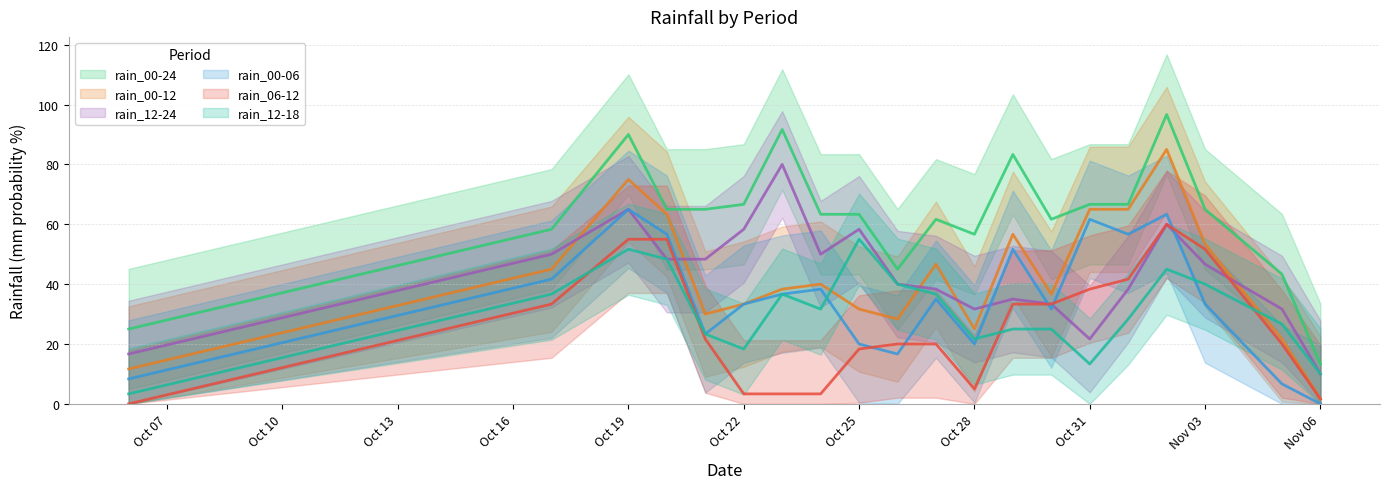

What position from the left is 2023-10-17?

2